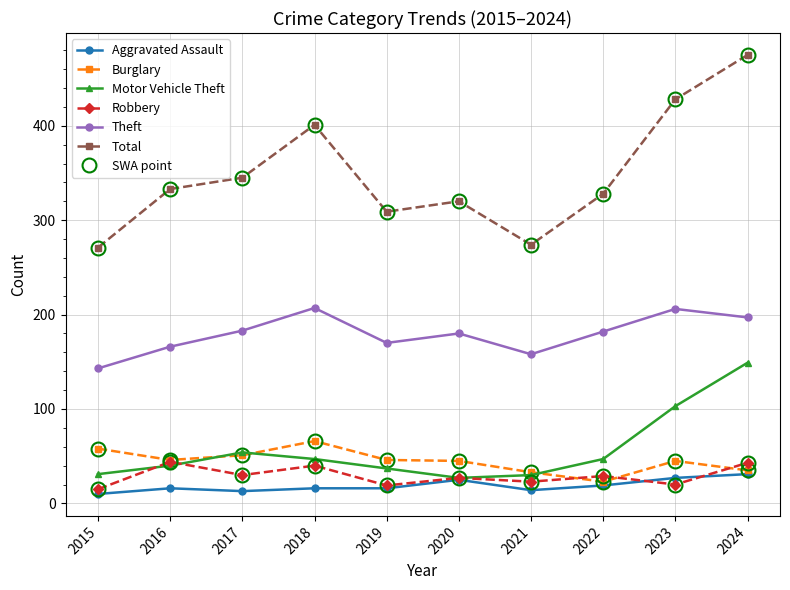

What is the value of the Burglary point at the 4th from the left?

66